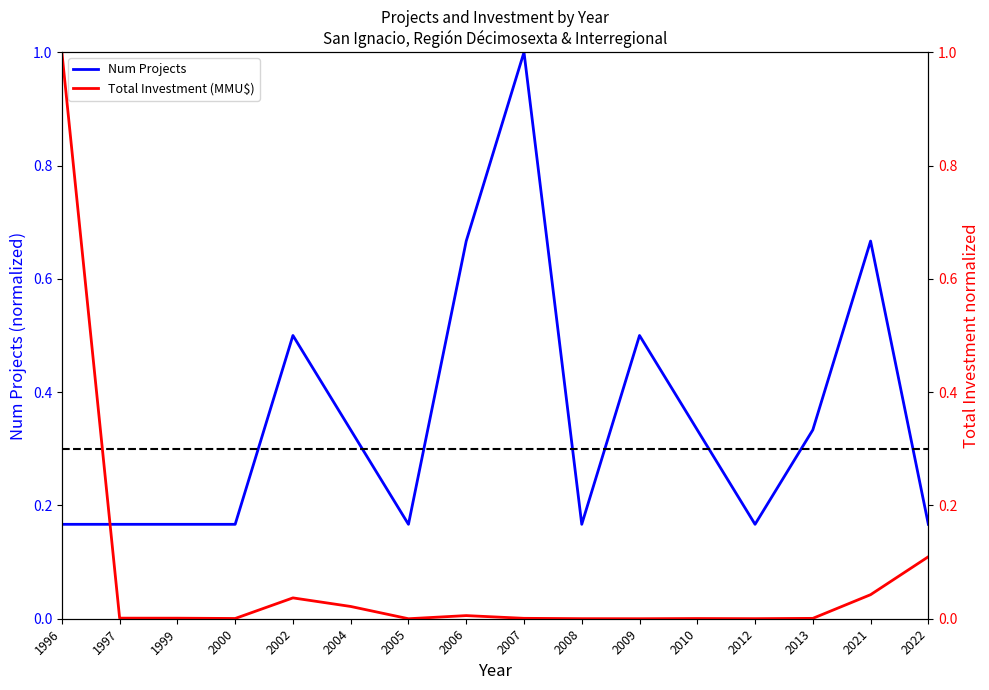

What is the difference between the Total Investment (MMU$) values at 1996 and 2008?

1.0